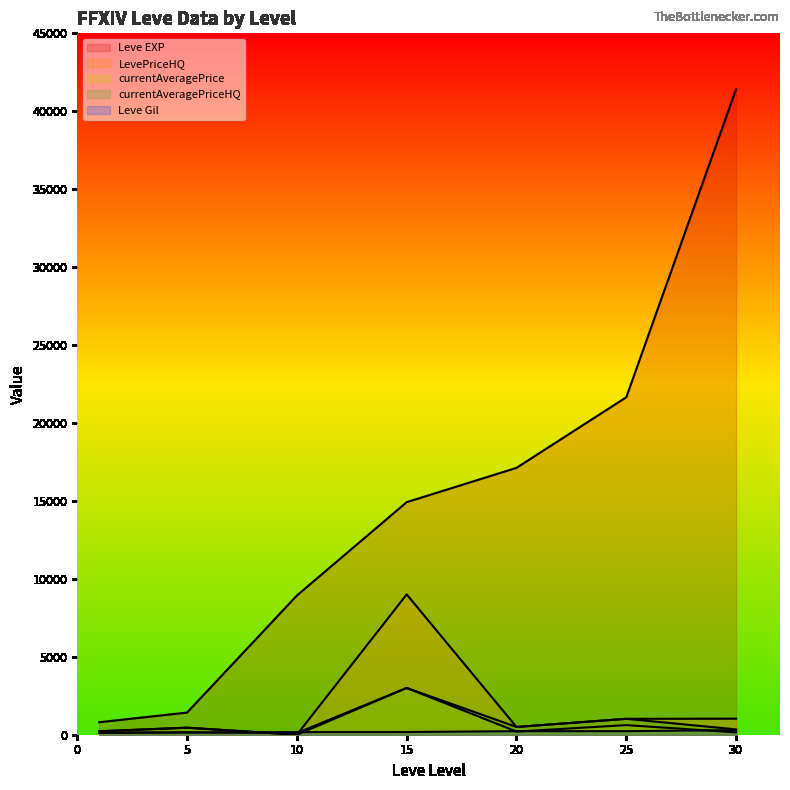

What are all the series names shown in the legend?

Leve EXP, Leve Gil, currentAveragePrice, LevePriceHQ, currentAveragePriceHQ